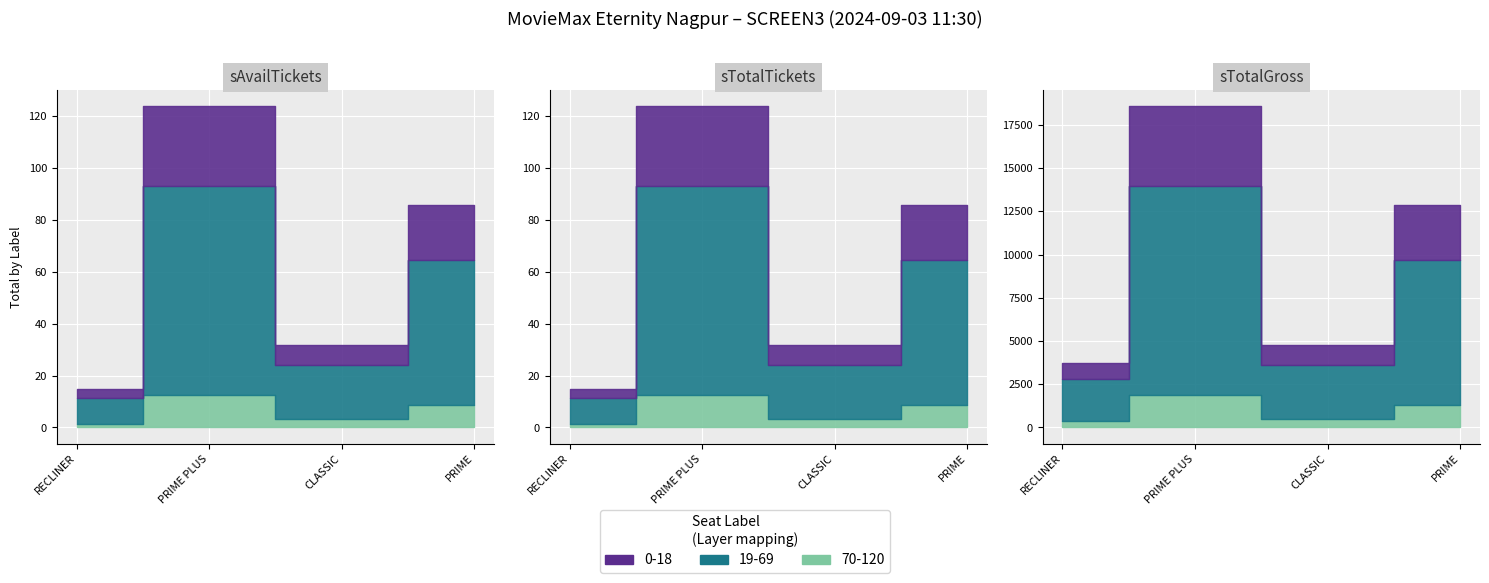

The sAvailTickets series shows 44 at PRIME PLUS. True or false?

False